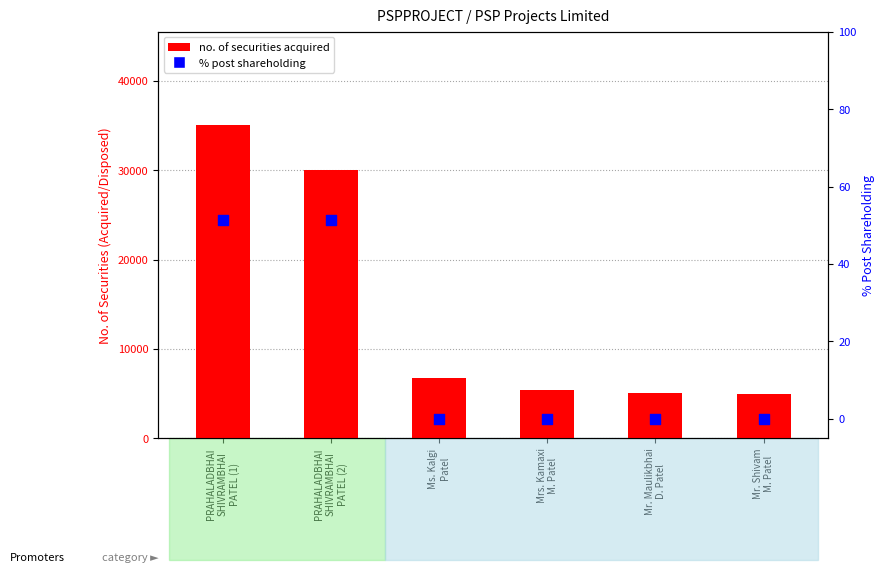

Which series has the largest total across all categories?

no. of securities acquired